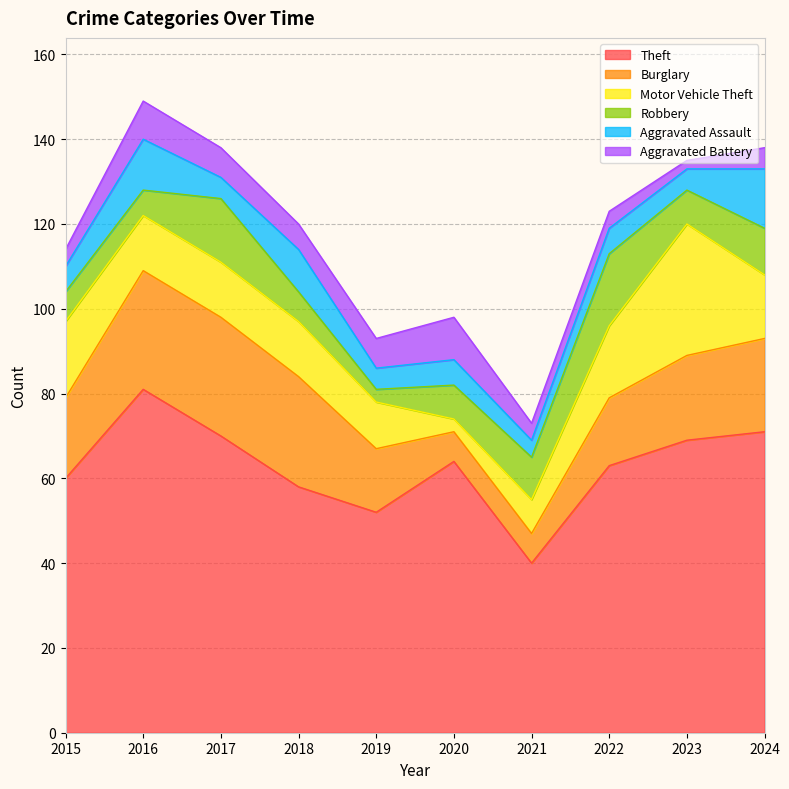

How many data points in Aggravated Assault are less than 6?

4